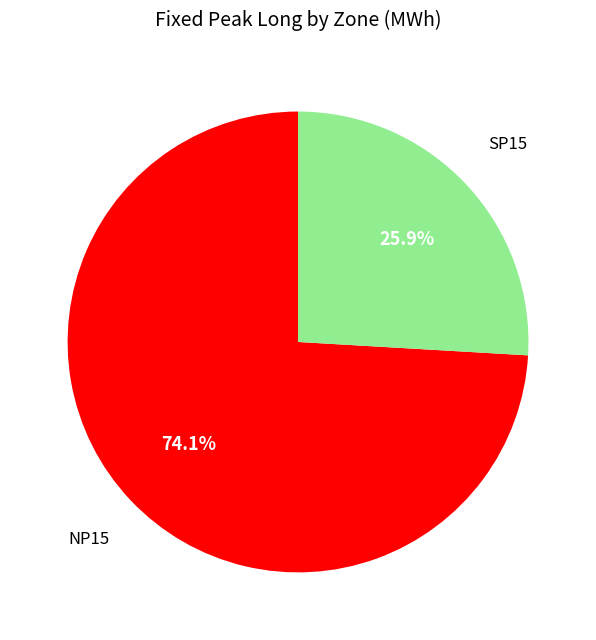

How much of the chart is everything except NP15?

25.9%